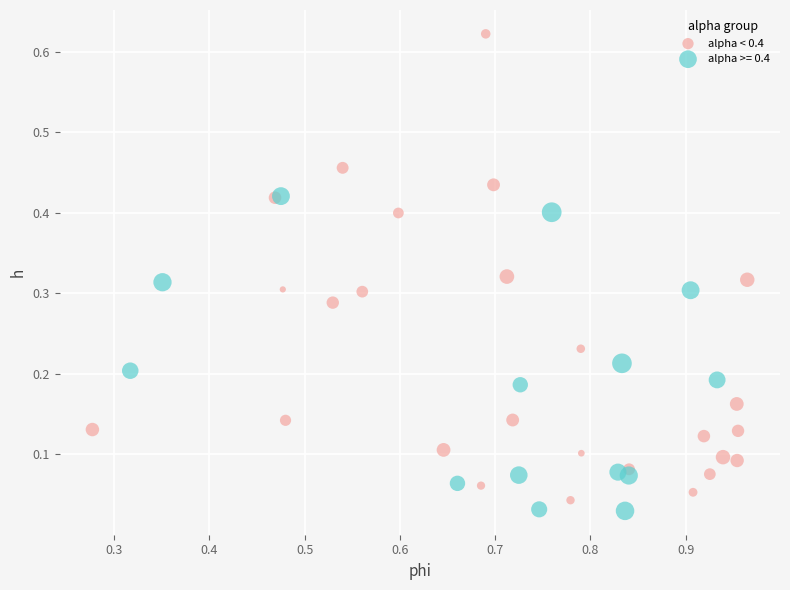

Which series has the largest Y range (max minus min)?

alpha < 0.4